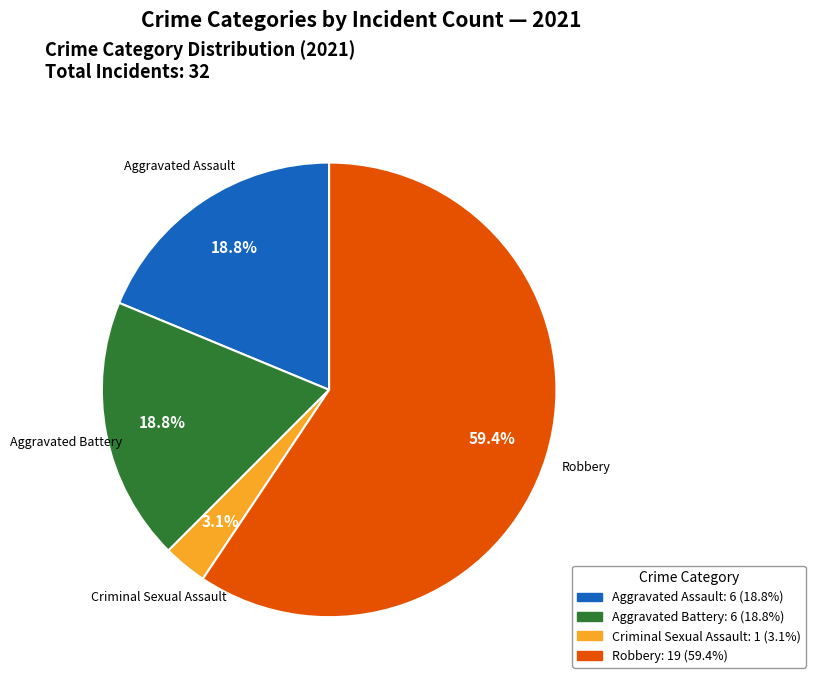

How many slices are in this pie chart?

4